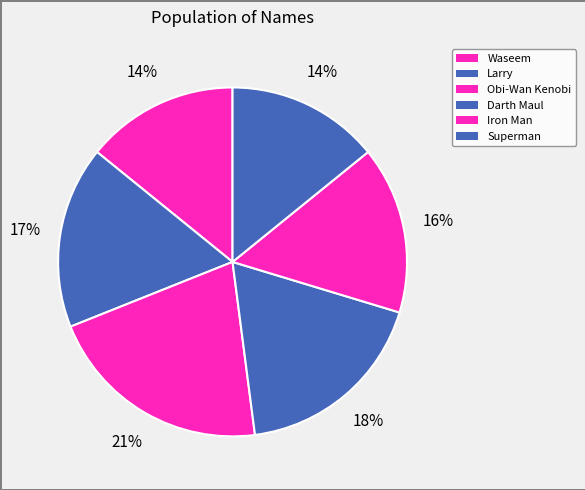

Which slice is the smallest?

Waseem